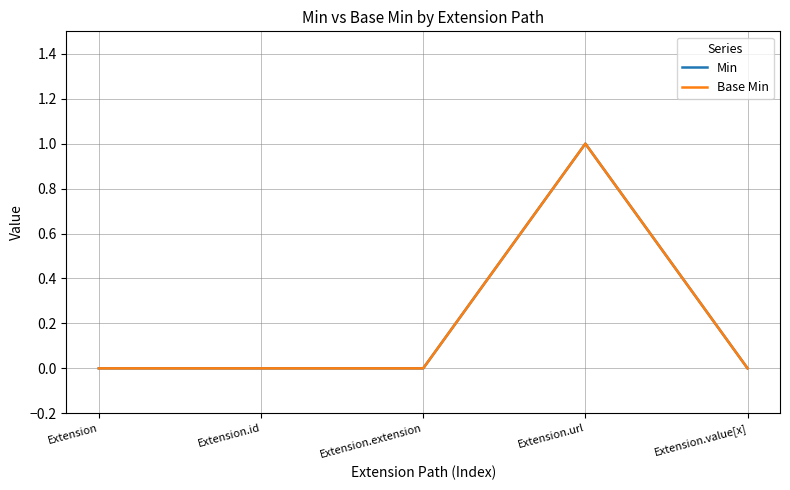

Rank the series at Extension.url from lowest to highest value.

Min, Base Min